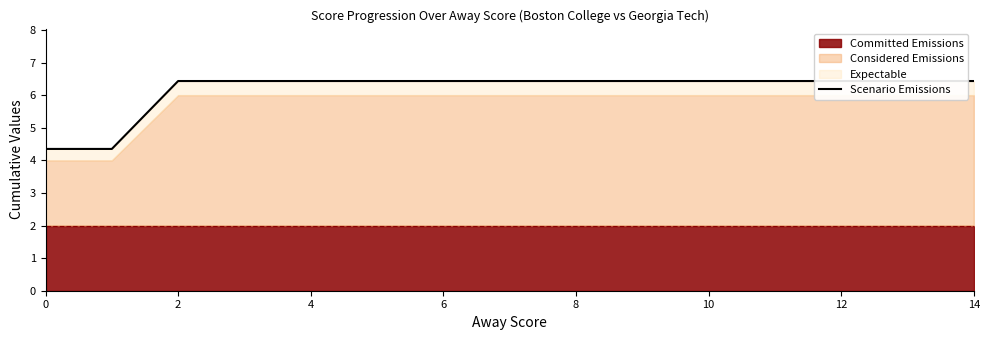

Which has a higher value, 10 or 4?

10